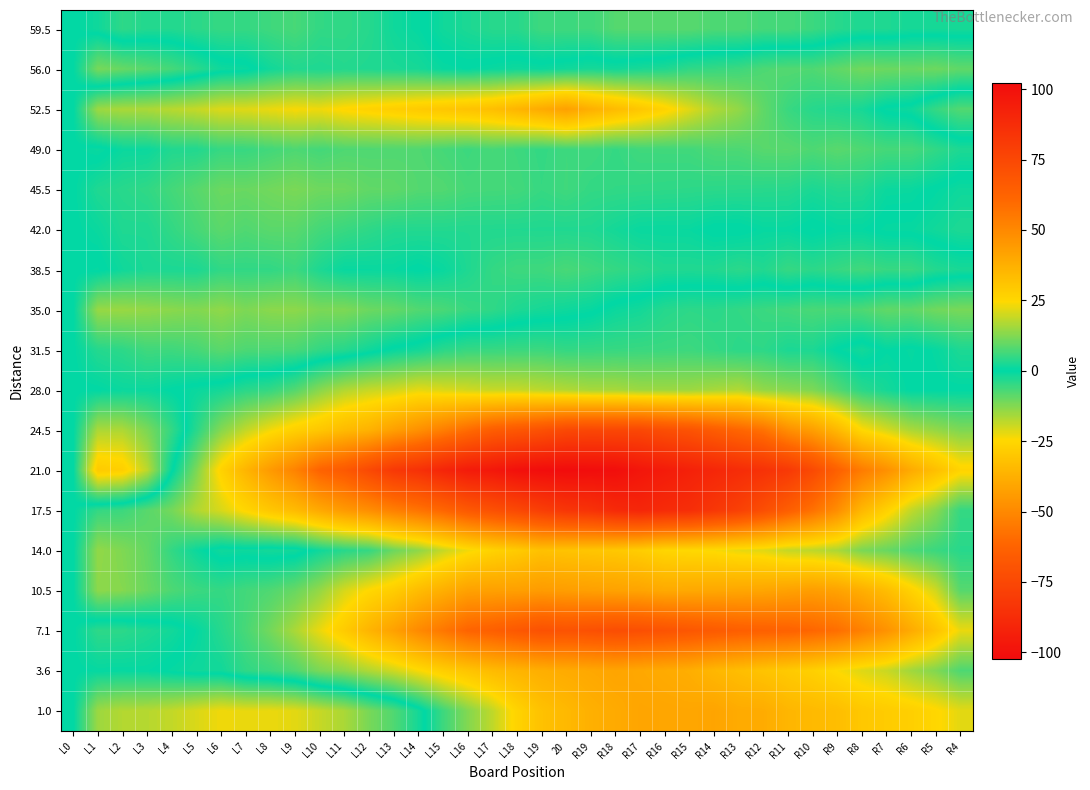

How many data points does each series have?

37